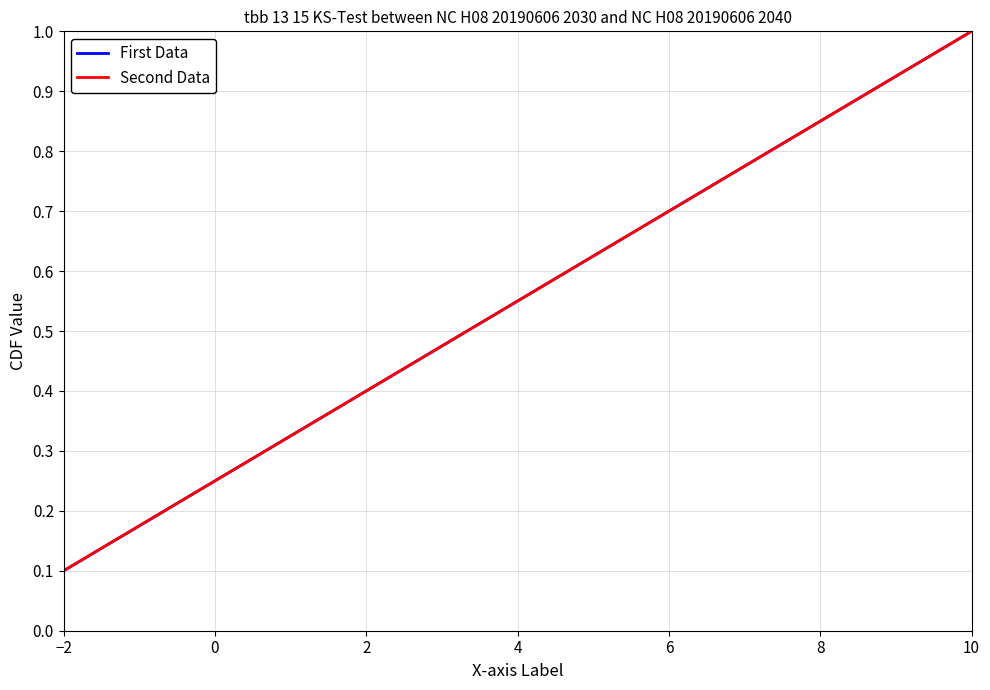

Which label corresponds to the smallest value in the chart?

−2